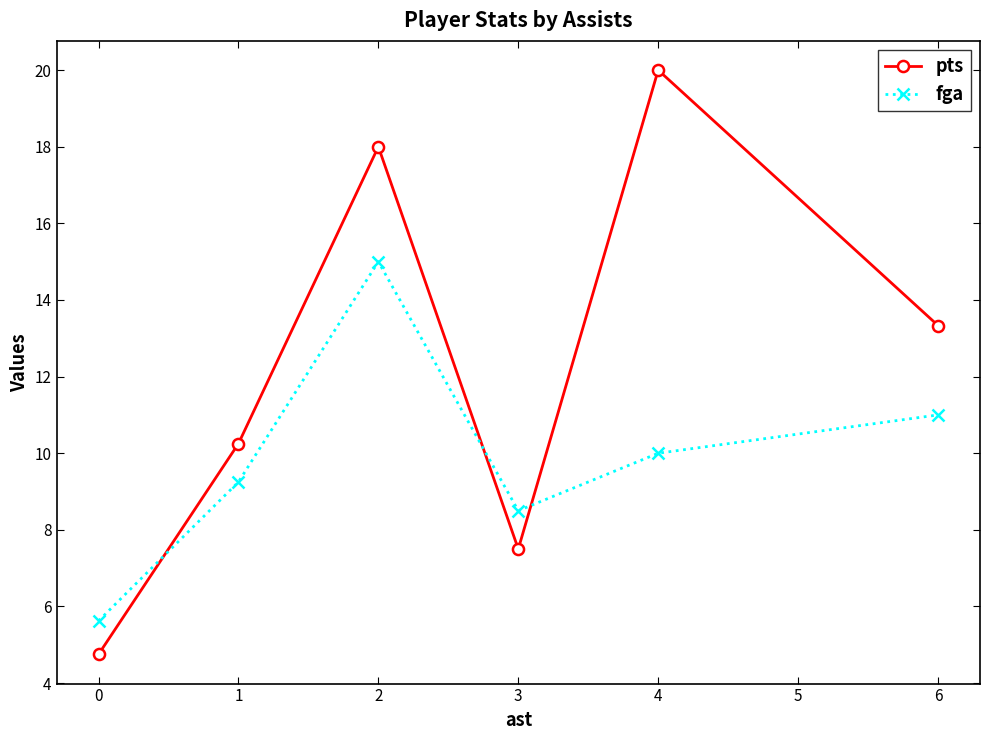

Where is fga nearest to the value 10?

4